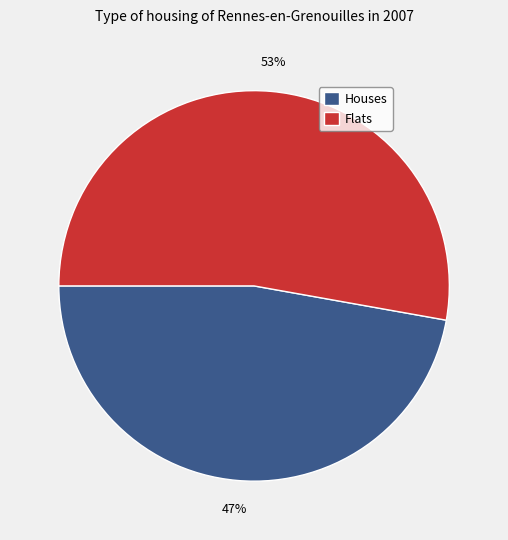

Rank the categories by value from lowest to highest.

Houses, Flats